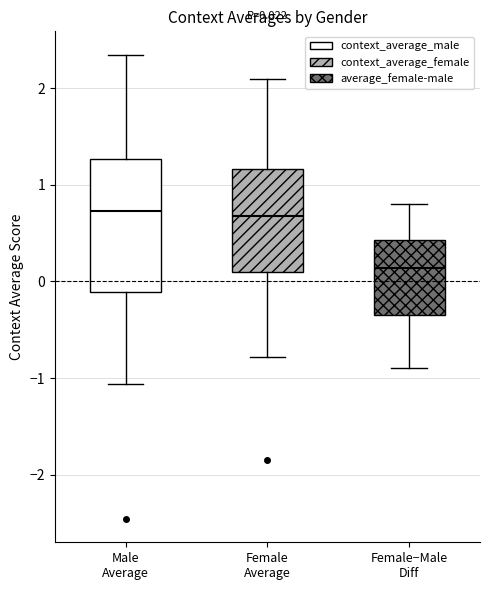

Which box is the tallest, from its lower edge to its upper edge?

Male Average